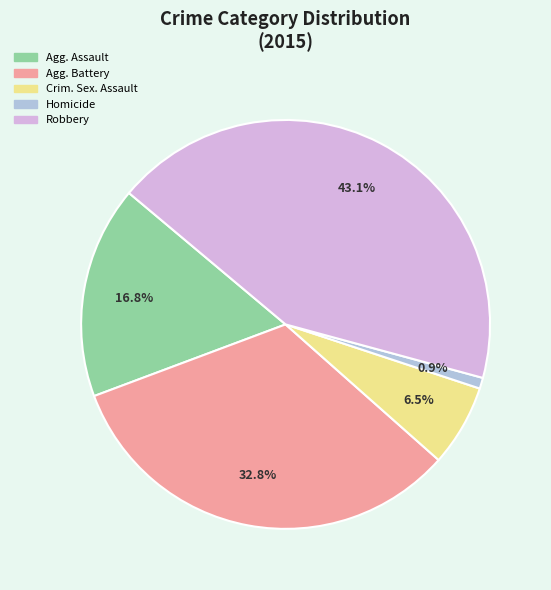

Is there any slice that represents more than half of the pie?

No